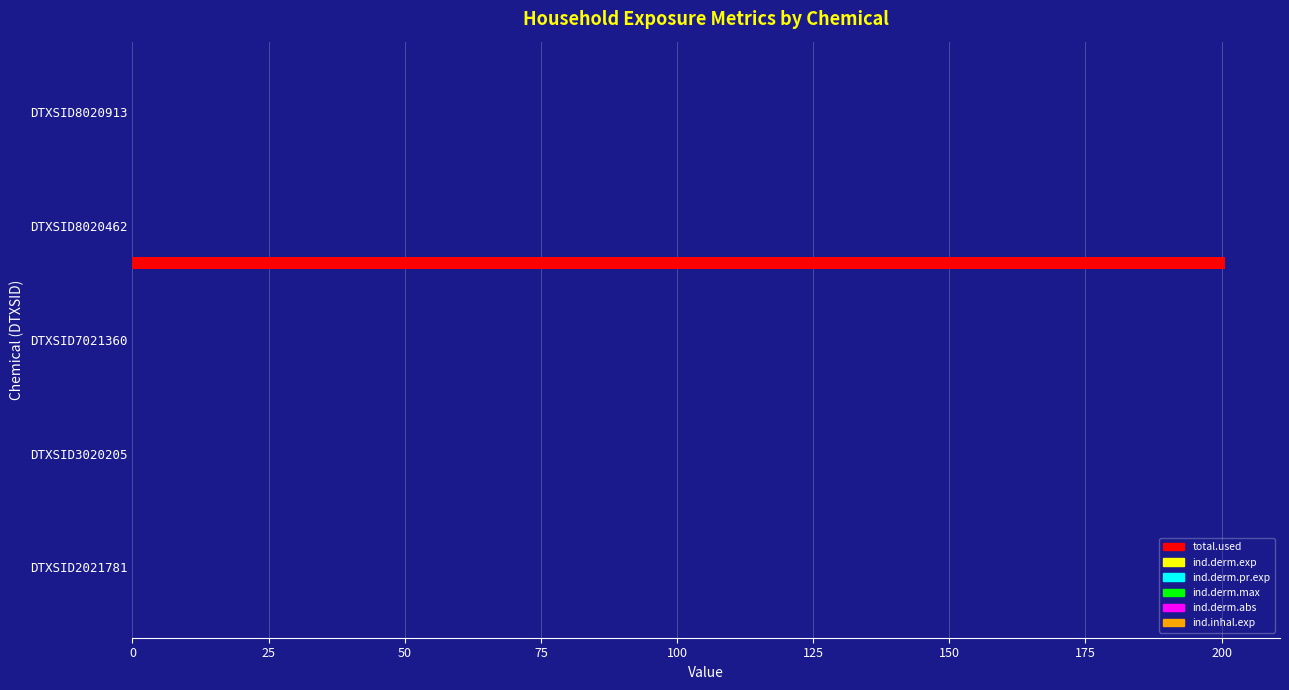

Which series changed the most between DTXSID8020462 and DTXSID8020913?

total.used